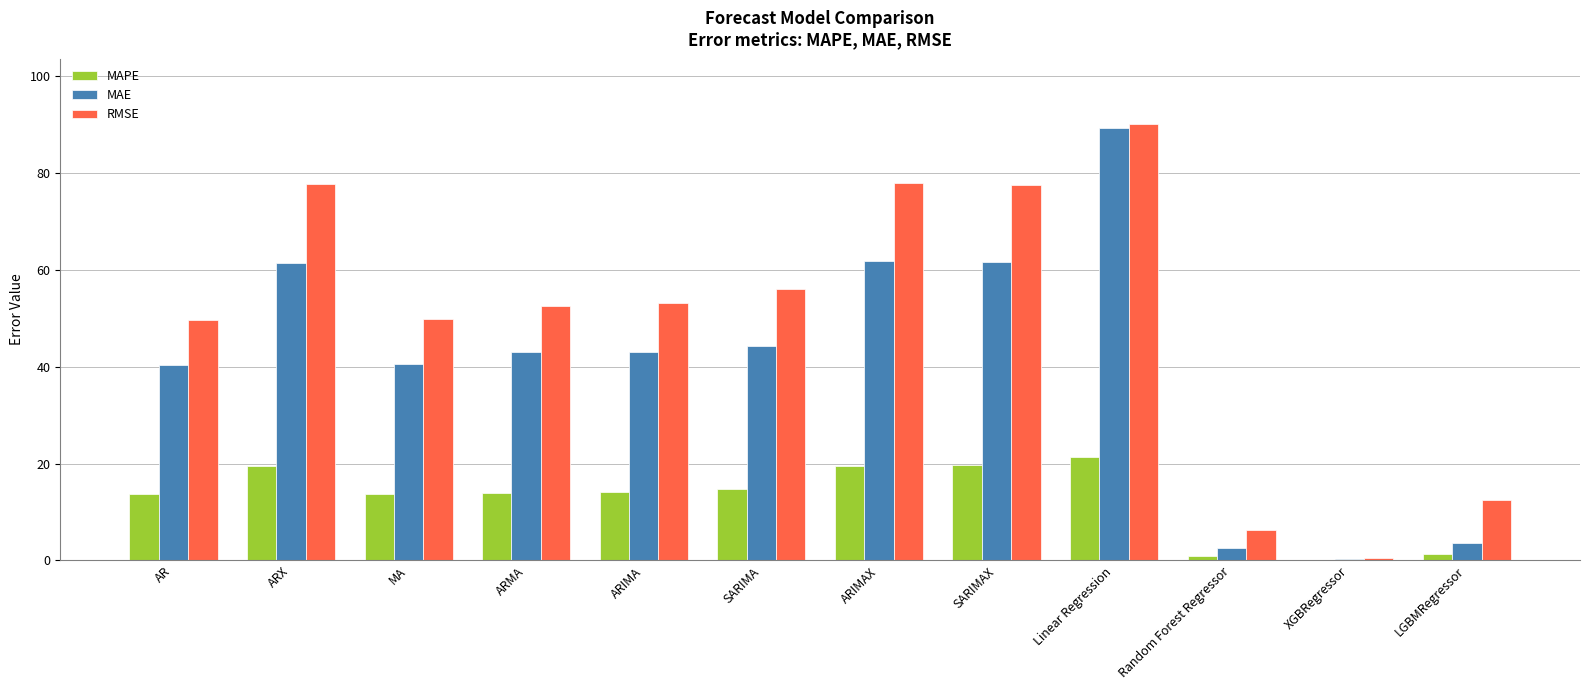

The MAE series shows 10.9 at ARMA. True or false?

False